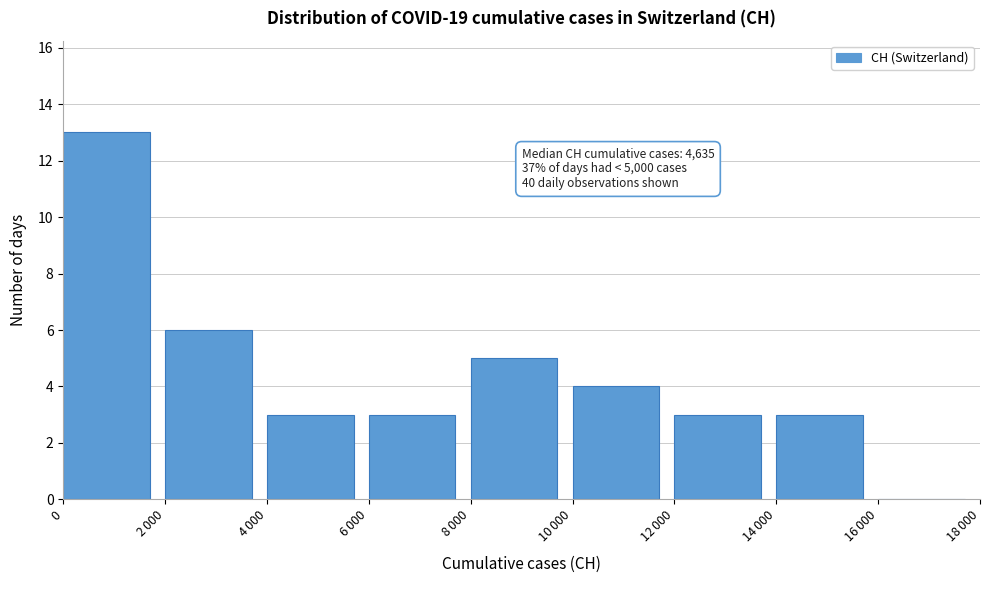

How many categories are shown in the chart?

9